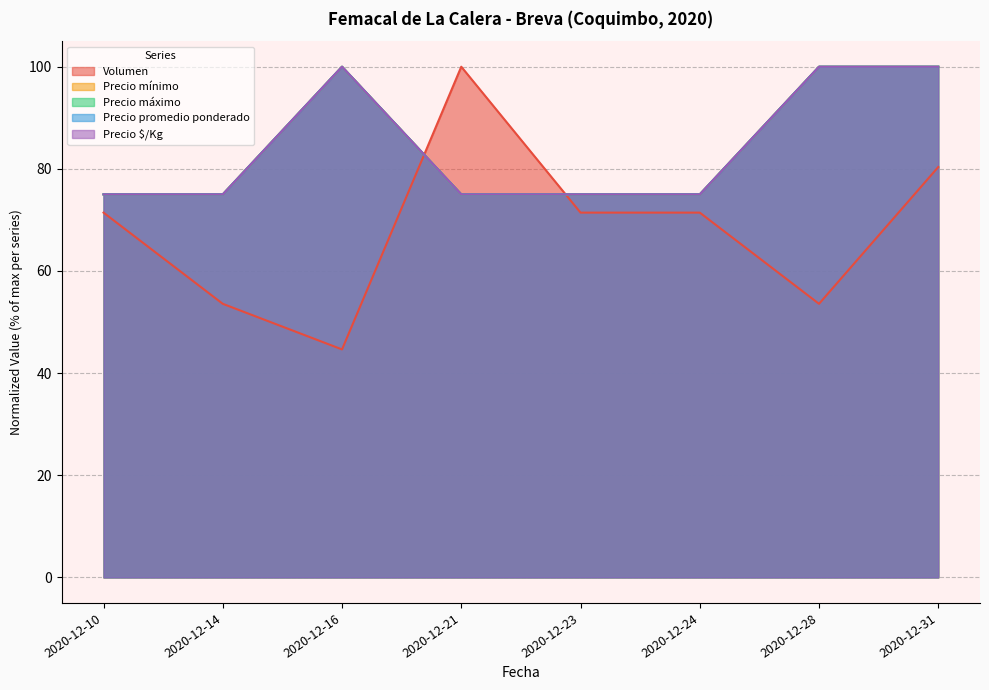

What is the spread (max minus min) of values at 2020-12-10?

3.6